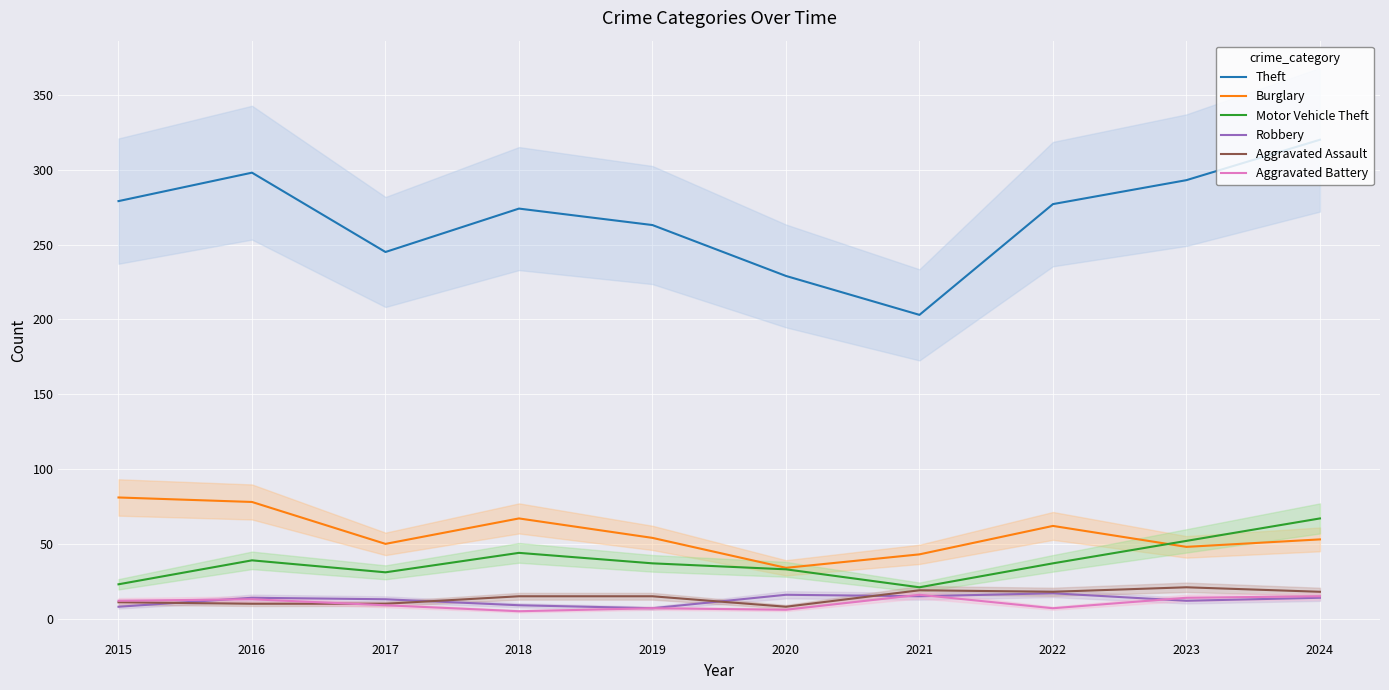

True or false: Motor Vehicle Theft and Aggravated Battery cross at least once.

False